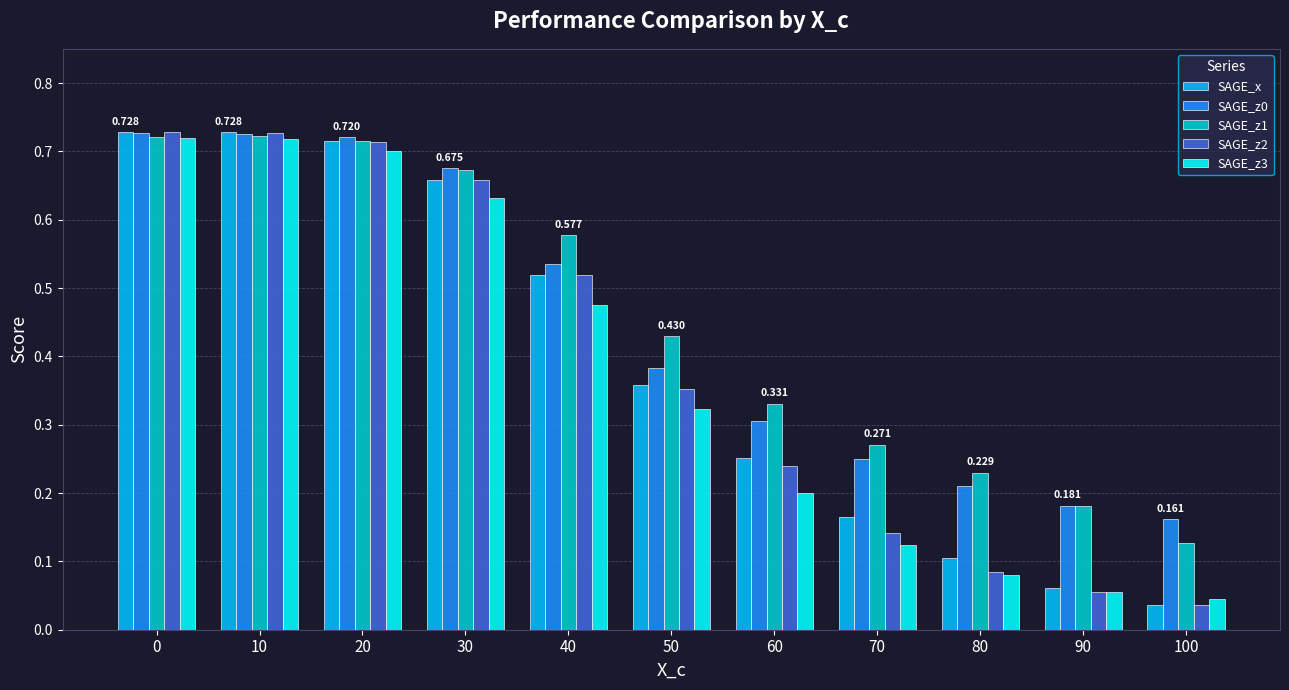

How many bars are there in each group?

5